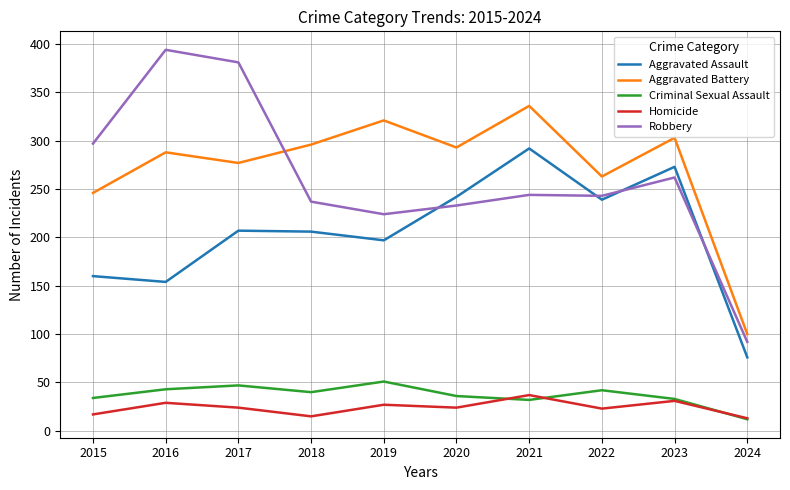

True or false: Homicide and Robbery cross at least once.

False